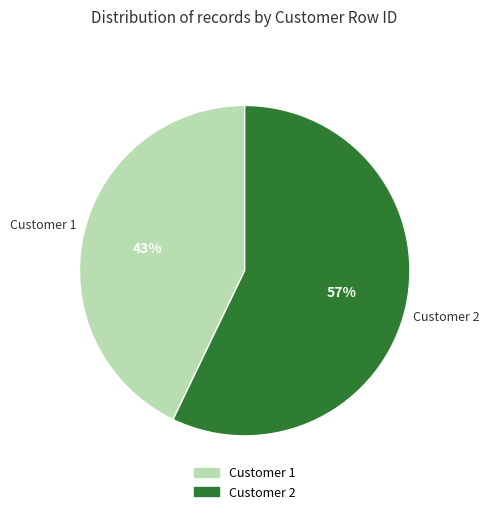

Approximately how many times larger is the value at Customer 2 compared to Customer 1?

1.3